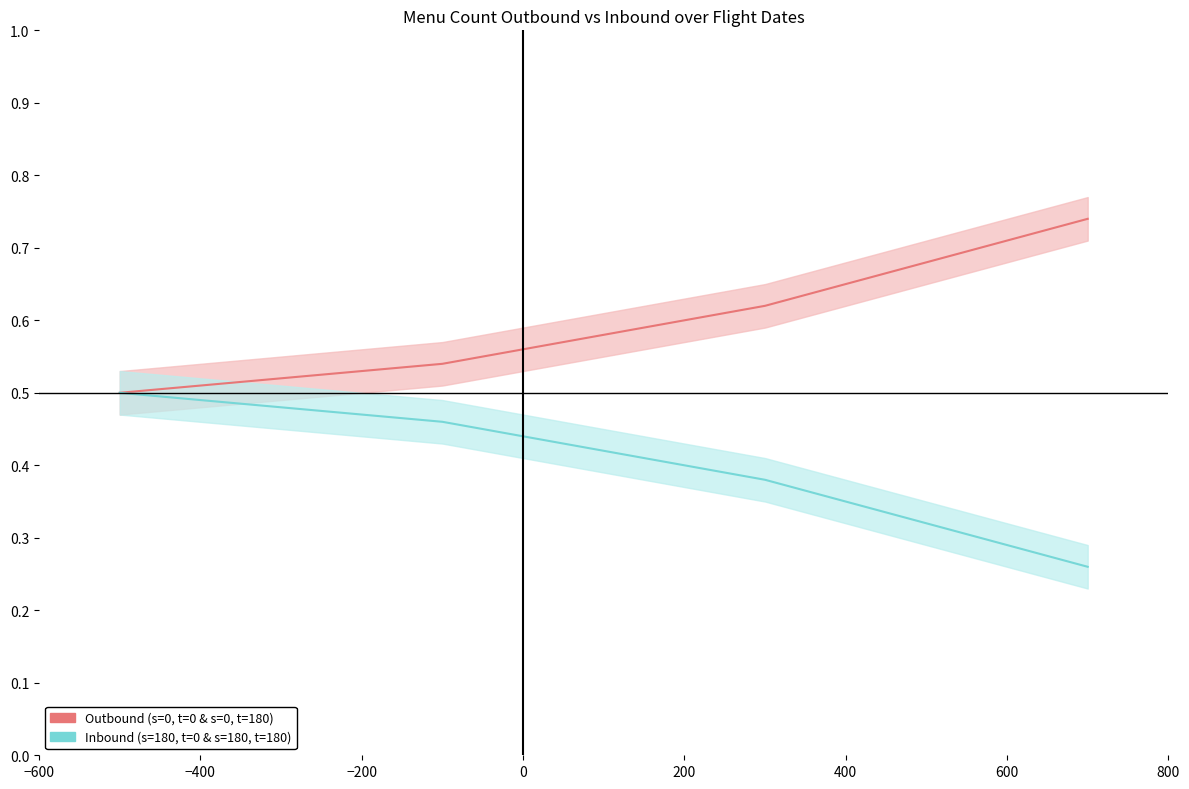

How many lines are shown in the chart?

2